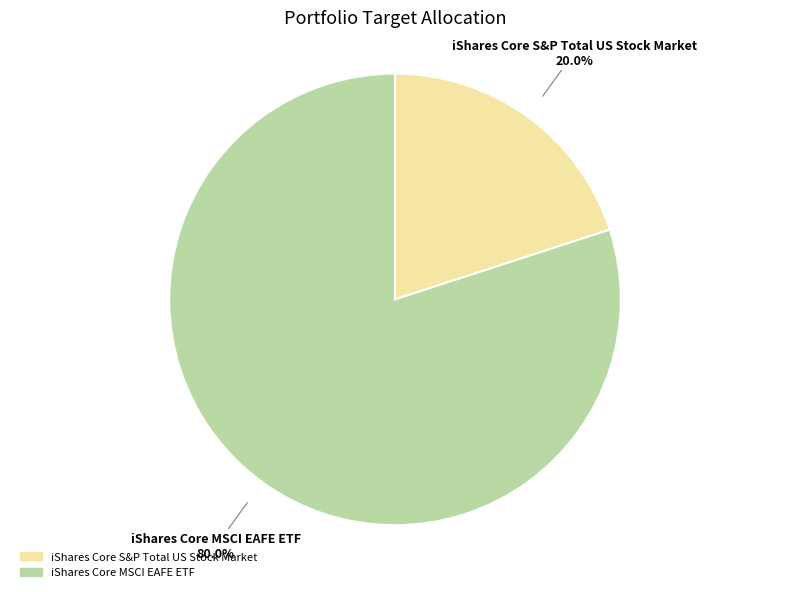

To the nearest percent, what percentage of the pie is iShares Core MSCI EAFE ETF?

80%